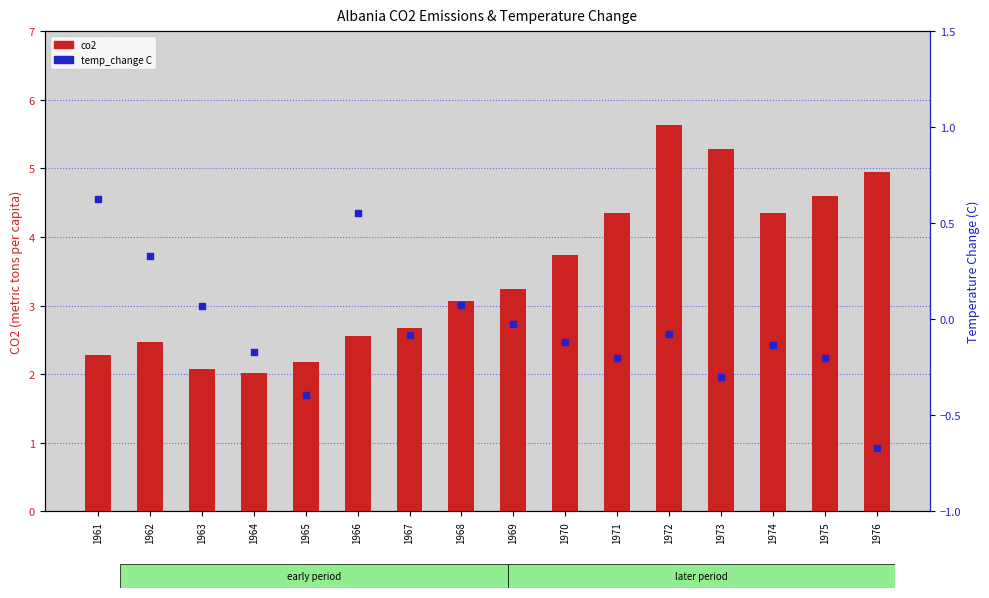

Which series contains the highest Y value?

co2